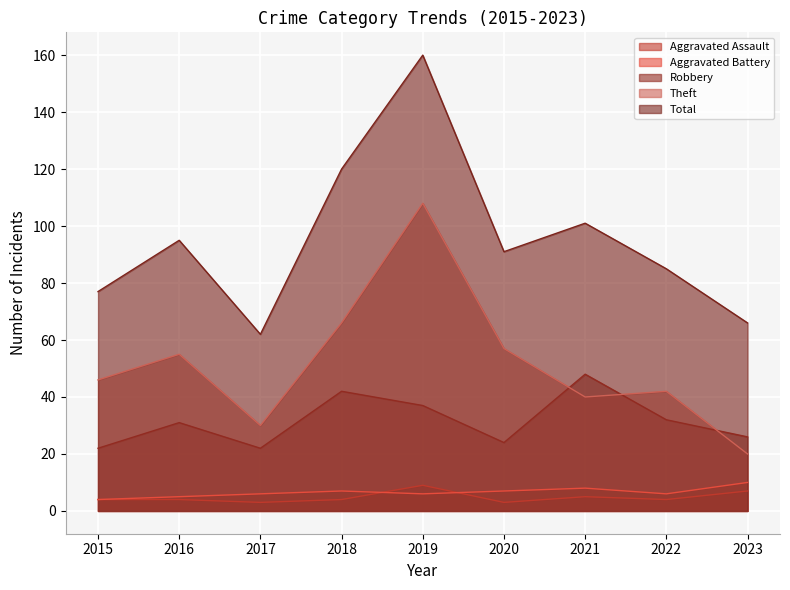

Rank the categories by Aggravated Battery value from lowest to highest.

2015, 2016, 2017, 2019, 2022, 2018, 2020, 2021, 2023